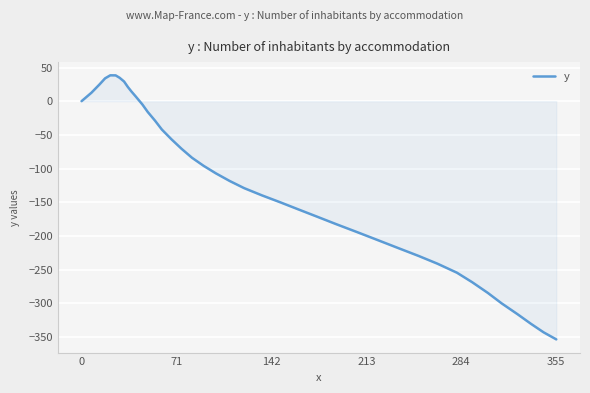

What is the minimum value shown in the chart?

-353.7